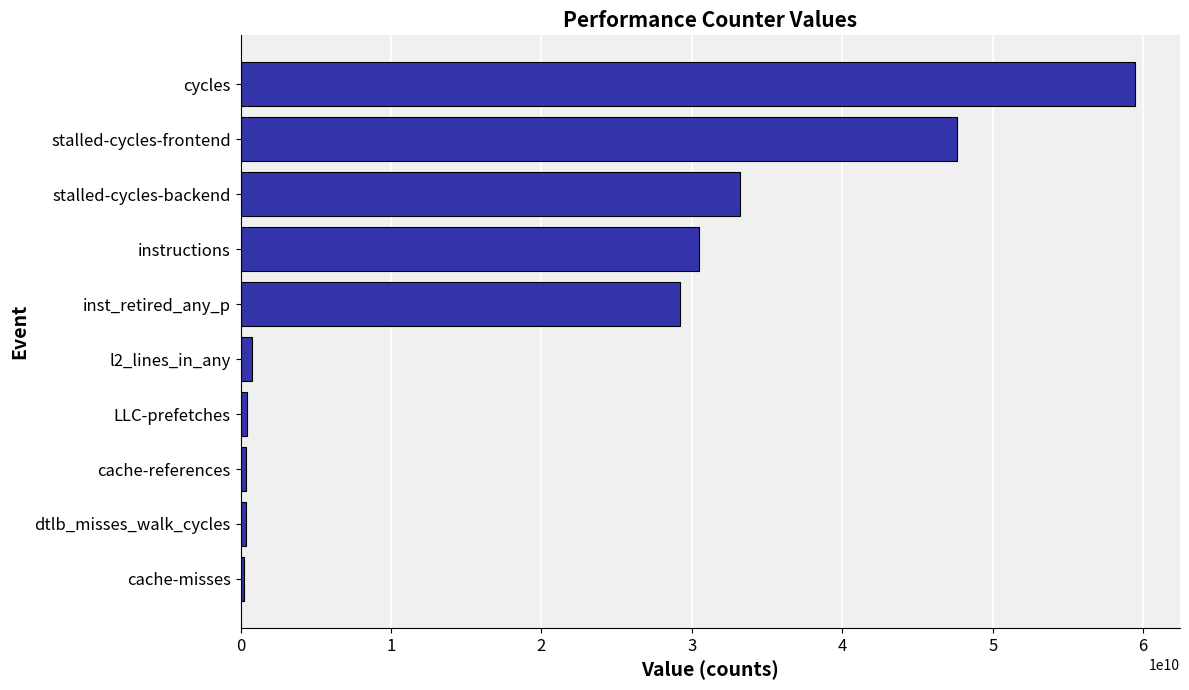

What is the change in value from stalled-cycles-backend to stalled-cycles-frontend?

+14433942424